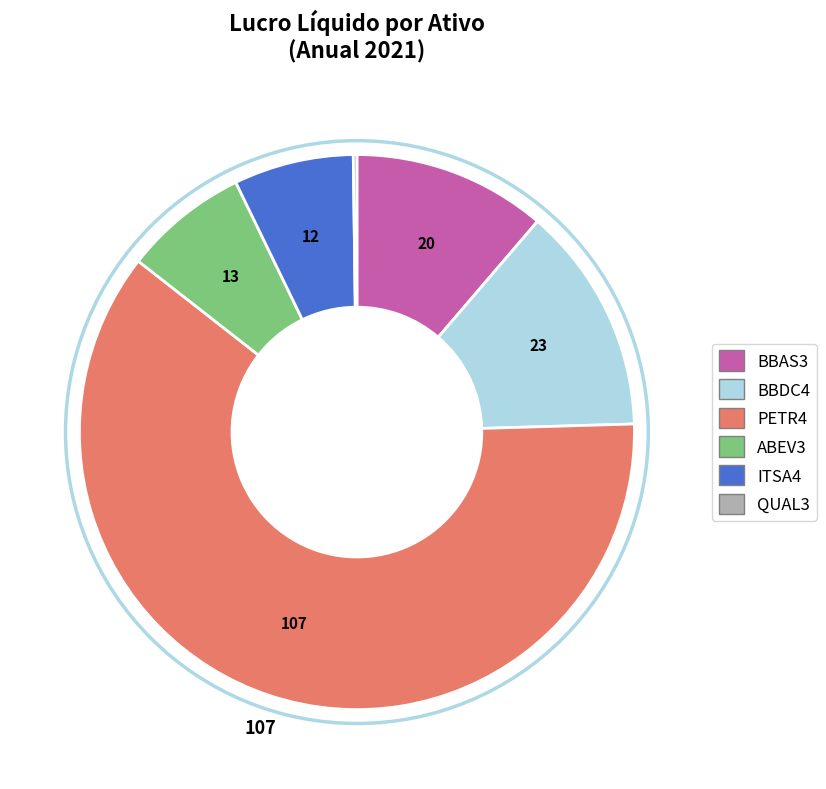

Does any single category account for the majority?

Yes